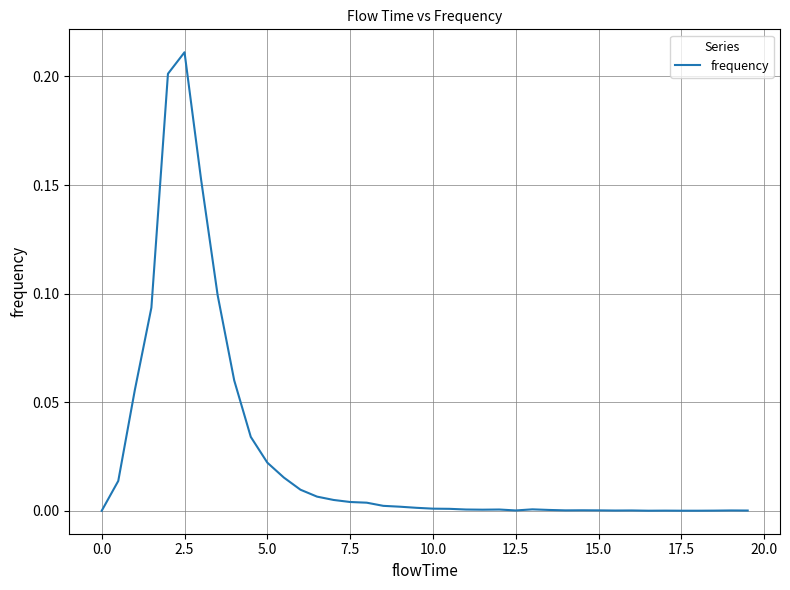

The chart shows a value of 0.0 at 12.5. True or false?

True